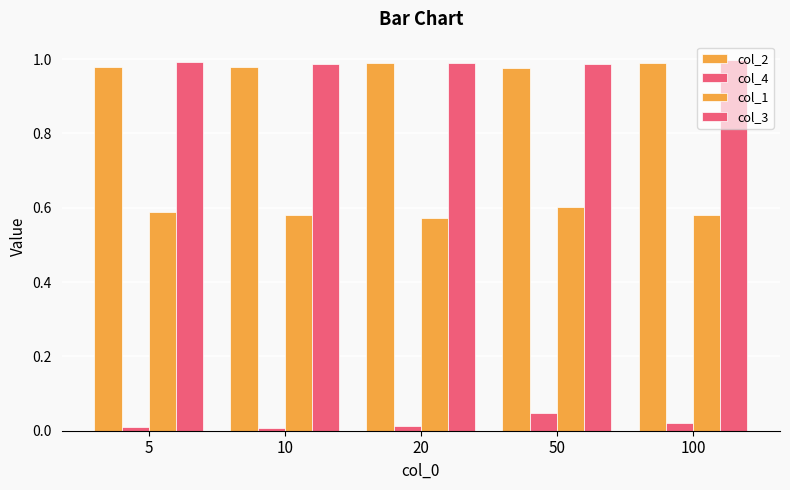

Reading right to left, transcribe all the data shown in this chart.

col_2: 100=1.0	50=1.0	20=1.0	10=1.0	5=1.0
col_4: 100=0.0	50=0.0	20=0.0	10=0.0	5=0.0
col_1: 100=0.6	50=0.6	20=0.6	10=0.6	5=0.6
col_3: 100=1.0	50=1.0	20=1.0	10=1.0	5=1.0